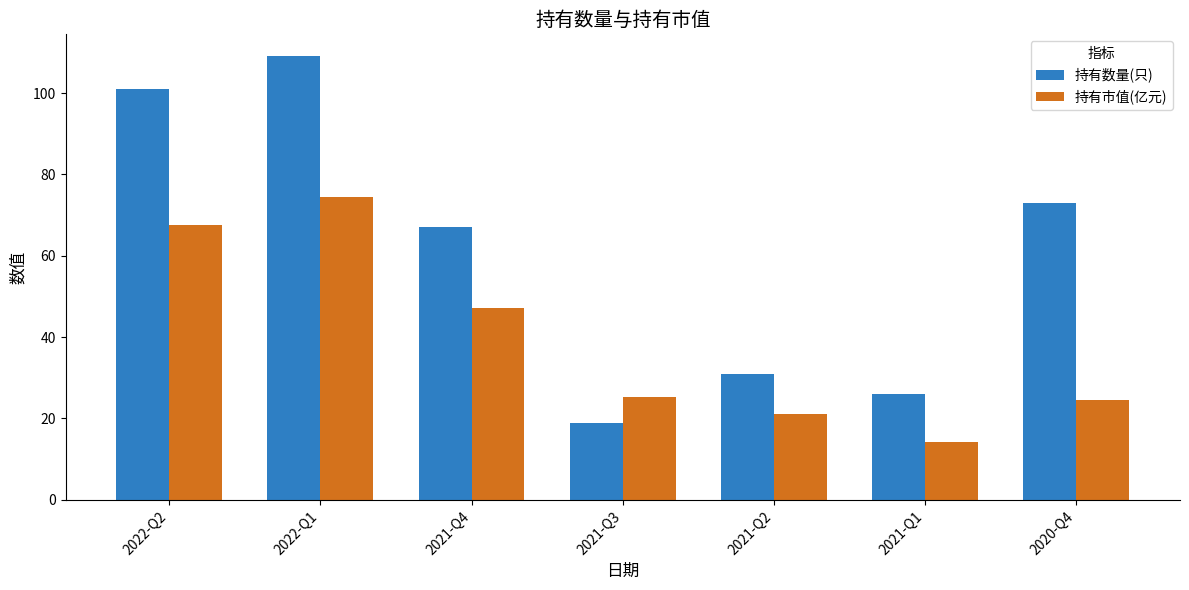

Read the 持有市值(亿元) value at 2021-Q3.

25.2